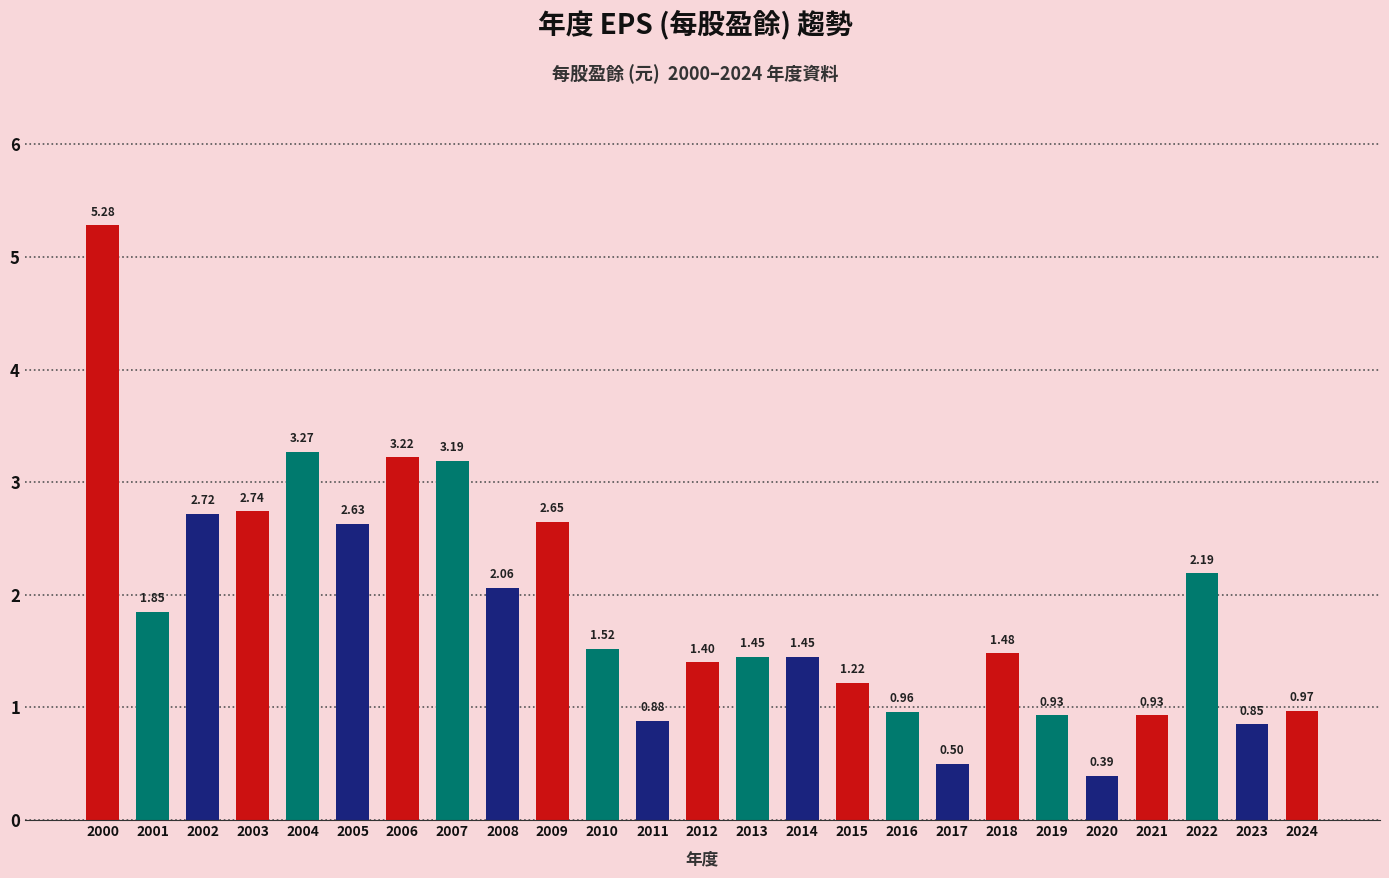

Between 2012 and 2017, which is larger?

2012